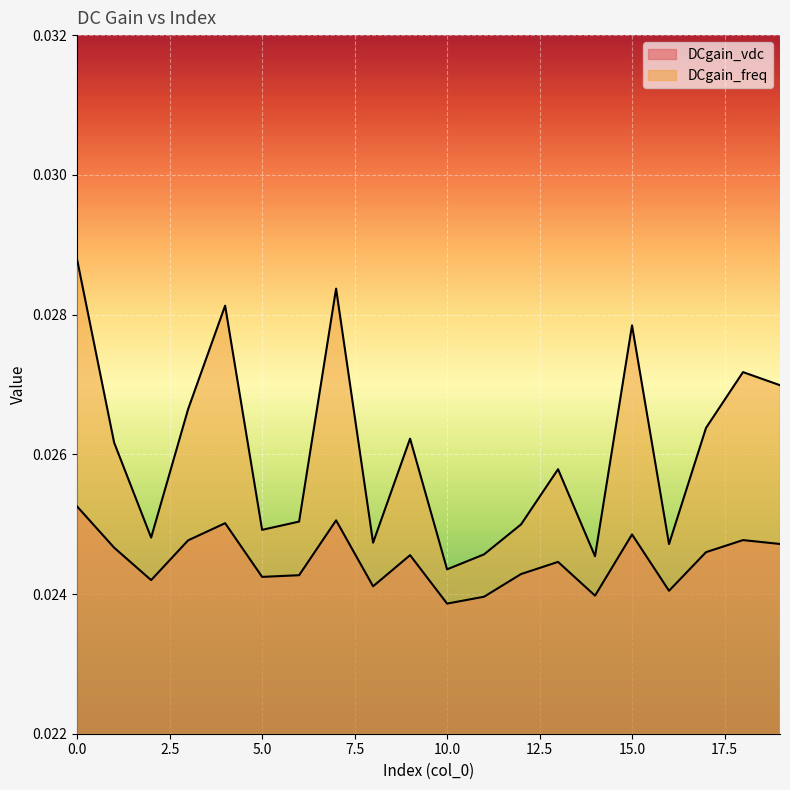

Is the value of DCgain_vdc at 3 greater than the value of DCgain_freq at 15?

No